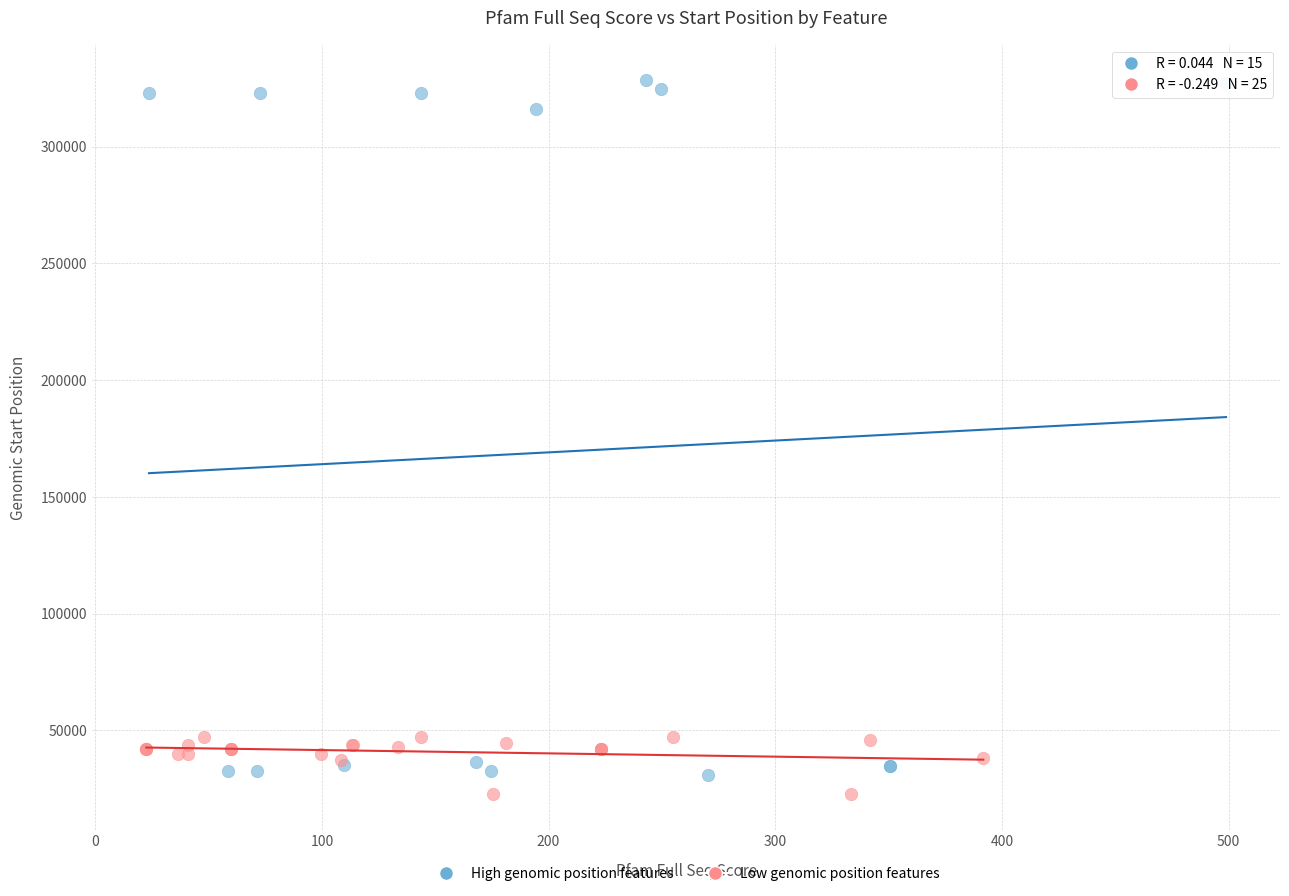

Which series has the widest spread of Y values?

High genomic position features